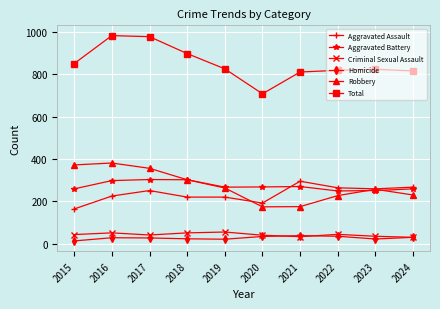

Is the value of Total at 2019 greater than the value of Criminal Sexual Assault at 2015?

Yes